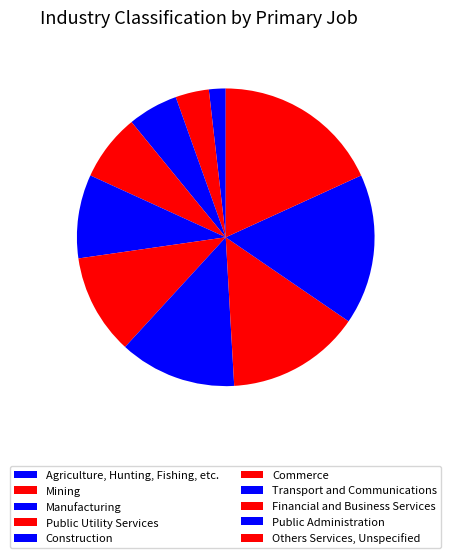

What is the change in value from Mining to Construction?

+3